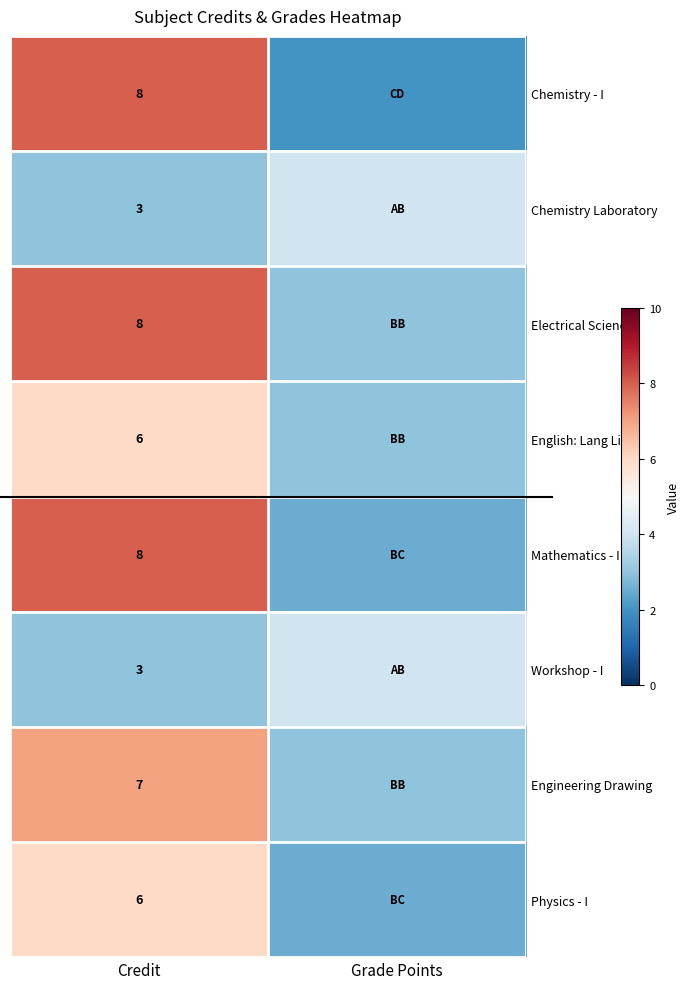

Which label corresponds to the smallest value in the chart?

Grade Points